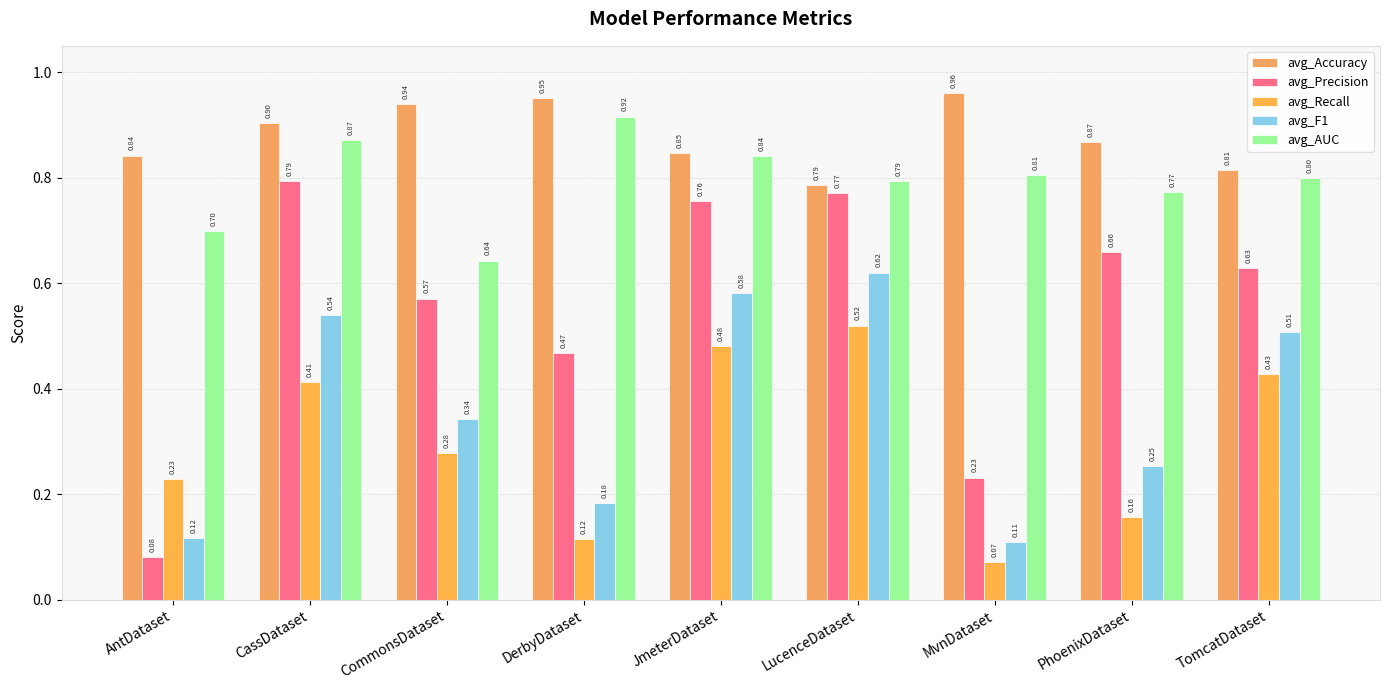

Reading left to right, what are all the values shown in this chart?

avg_Accuracy: AntDataset=0.8	CassDataset=0.9	CommonsDataset=0.9	DerbyDataset=1.0	JmeterDataset=0.8	LucenceDataset=0.8	MvnDataset=1.0	PhoenixDataset=0.9	TomcatDataset=0.8
avg_Precision: AntDataset=0.1	CassDataset=0.8	CommonsDataset=0.6	DerbyDataset=0.5	JmeterDataset=0.8	LucenceDataset=0.8	MvnDataset=0.2	PhoenixDataset=0.7	TomcatDataset=0.6
avg_Recall: AntDataset=0.2	CassDataset=0.4	CommonsDataset=0.3	DerbyDataset=0.1	JmeterDataset=0.5	LucenceDataset=0.5	MvnDataset=0.1	PhoenixDataset=0.2	TomcatDataset=0.4
avg_F1: AntDataset=0.1	CassDataset=0.5	CommonsDataset=0.3	DerbyDataset=0.2	JmeterDataset=0.6	LucenceDataset=0.6	MvnDataset=0.1	PhoenixDataset=0.3	TomcatDataset=0.5
avg_AUC: AntDataset=0.7	CassDataset=0.9	CommonsDataset=0.6	DerbyDataset=0.9	JmeterDataset=0.8	LucenceDataset=0.8	MvnDataset=0.8	PhoenixDataset=0.8	TomcatDataset=0.8